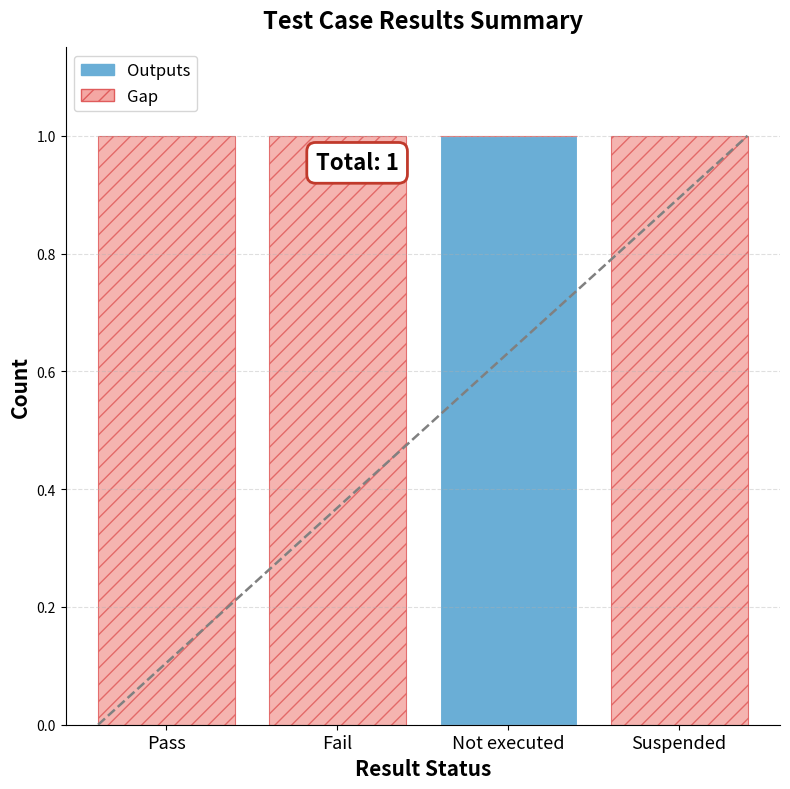

What are all the series names shown in the legend?

Outputs, Gap